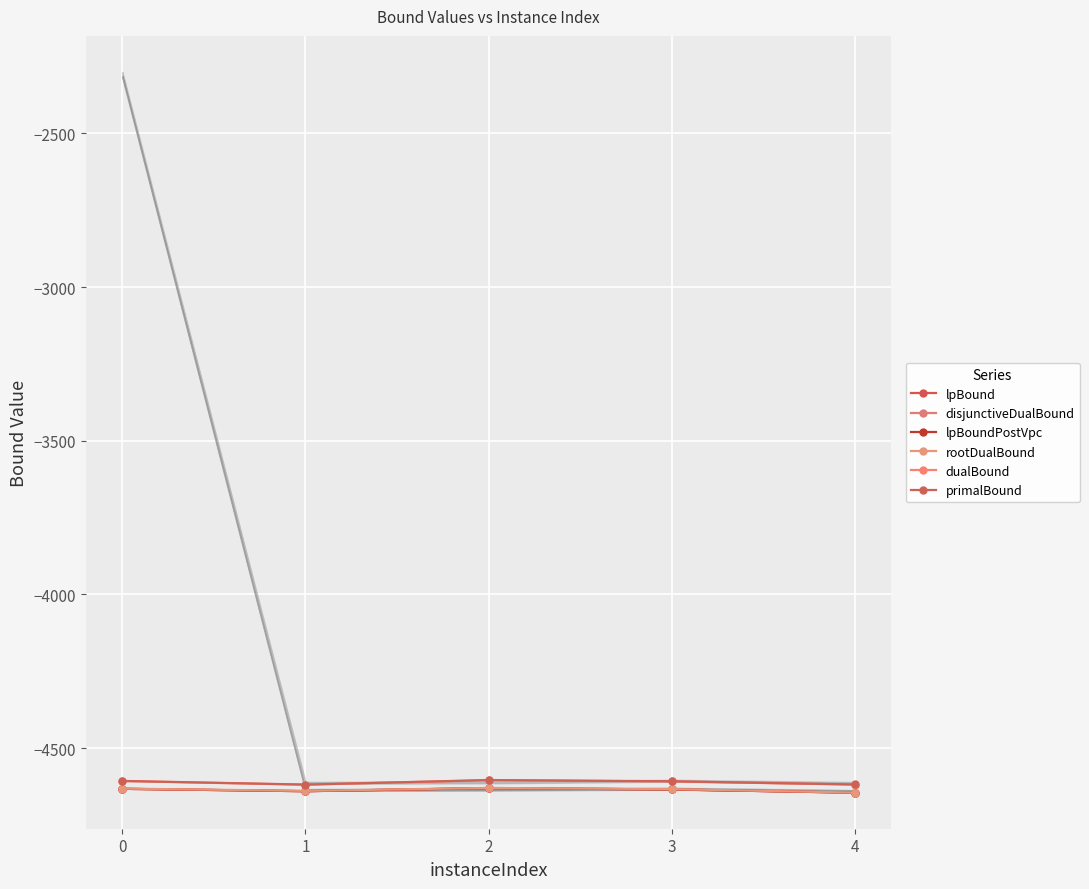

What are all the series names shown in the legend?

lpBound, disjunctiveDualBound, lpBoundPostVpc, rootDualBound, dualBound, primalBound